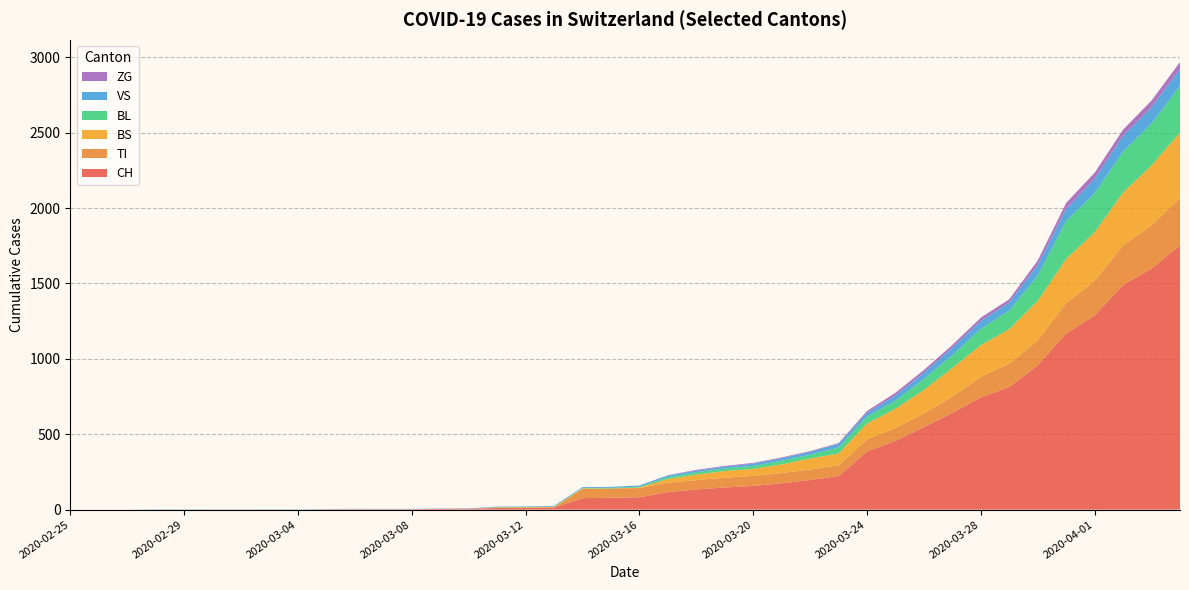

Reading left to right, list all the values displayed in this chart.

CH: 0	0	0	0	0	0	0	0	0	2	3	3	3	5	6	11	12	14	76	79	82	116	134	147	157	175	196	223	386	456	548	642	744	814	957	1169	1288	1490	1599	1753
TI: 0	0	0	0	0	0	0	0	0	0	0	0	0	0	0	0	0	0	61	61	61	62	62	65	67	68	70	71	80	85	91	107	136	155	165	202	229	263	287	314
BS: 0	0	0	0	0	0	0	0	0	0	0	0	0	0	0	4	4	4	4	0	4	25	36	44	46	57	73	78	105	128	155	191	211	228	263	292	323	350	397	434
BL: 0	0	0	0	0	0	0	0	0	0	0	0	0	0	0	2	2	2	2	5	5	13	16	17	20	24	25	40	46	53	73	84	108	123	167	251	258	272	277	309
VS: 0	0	0	2	2	2	2	2	2	2	2	2	2	2	2	3	3	5	6	6	8	11	11	12	15	17	19	24	25	35	41	50	53	54	71	81	96	104	109	112
ZG: 0	0	0	0	0	0	0	0	0	0	0	0	0	0	0	0	0	0	0	0	0	1	5	5	5	5	5	5	12	18	18	18	21	21	29	39	40	41	44	46